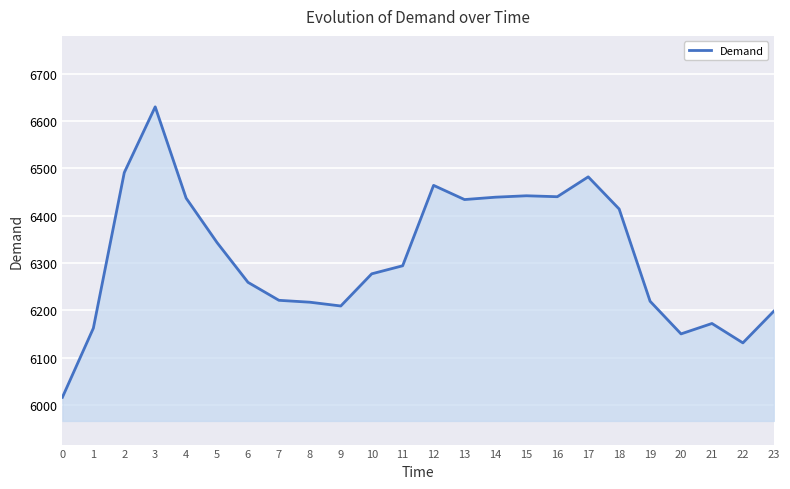

What is the maximum value shown in the chart?

6630